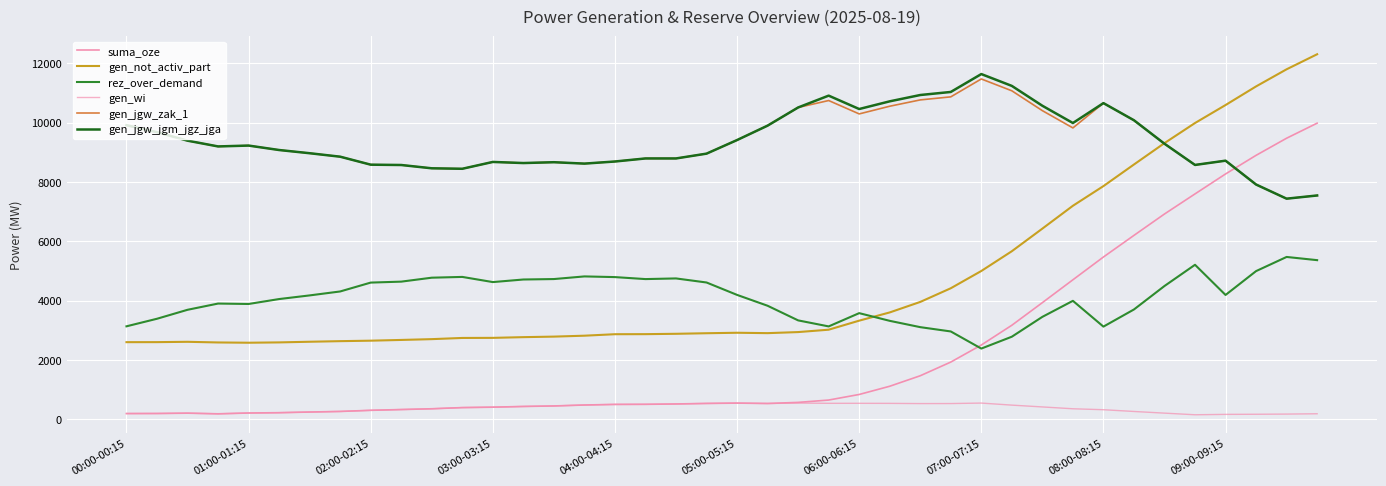

What is the sum of all gen_jgw_jgm_jgz_jga values?

375798